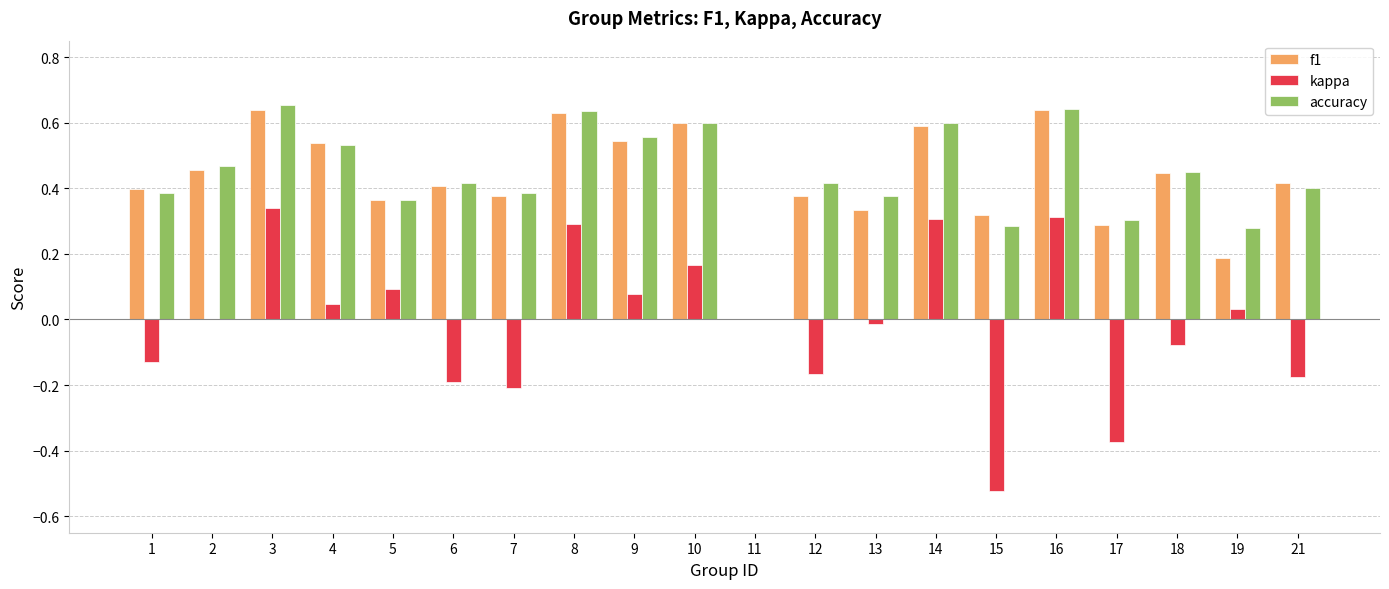

The value of f1 at 8 is 0.3. True or false?

False